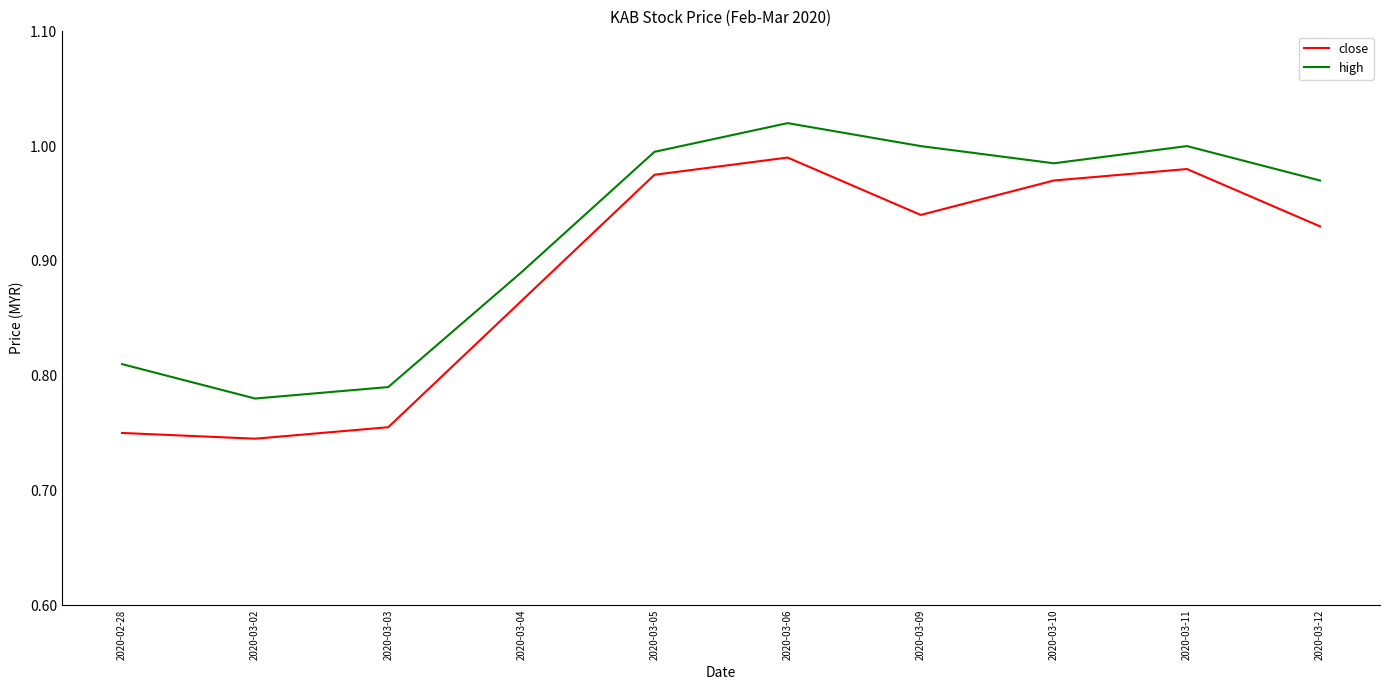

True or false: high has more than 2 interior local peaks.

False